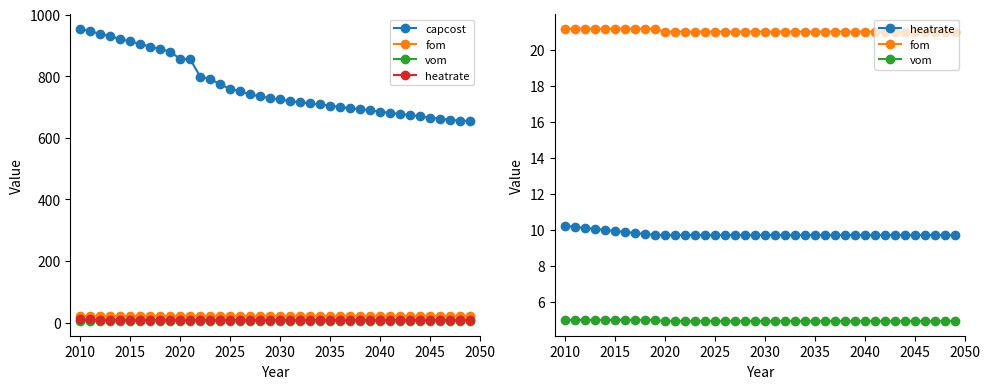

What is the value of the heatrate point at the 2nd from the left?

10.2